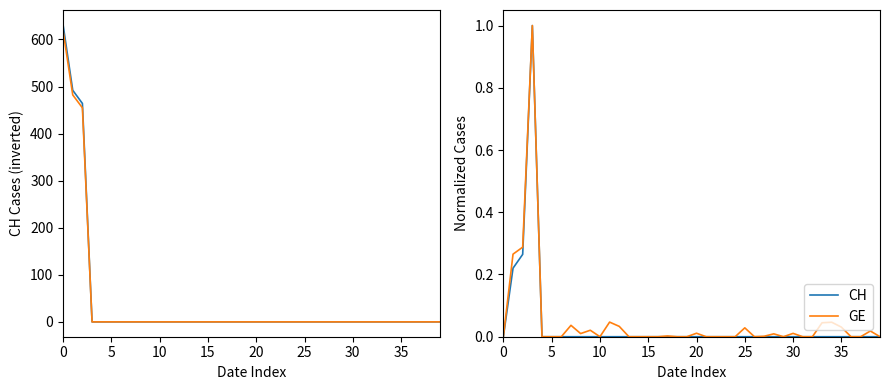

True or false: GE has more than 1 points higher than both neighbors.

True